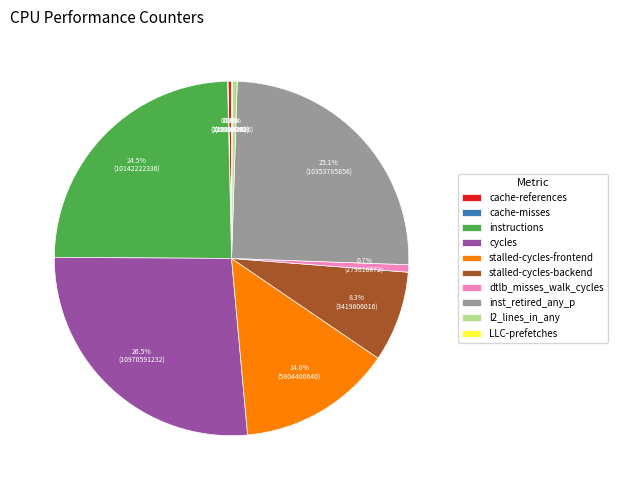

To the nearest percent, what is the average slice percentage?

10%